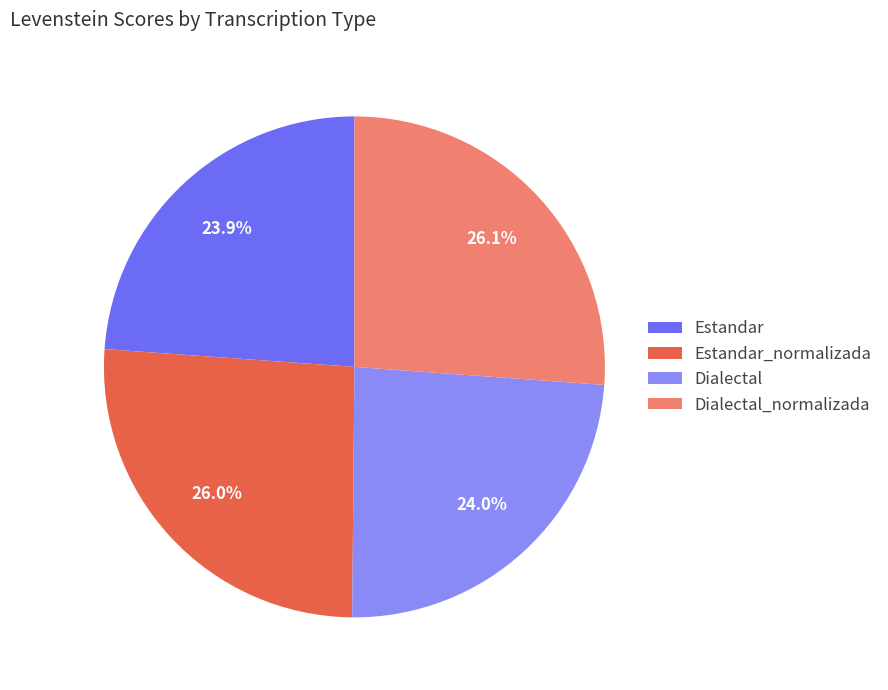

What percentage is NOT represented by Estandar?

76.1%